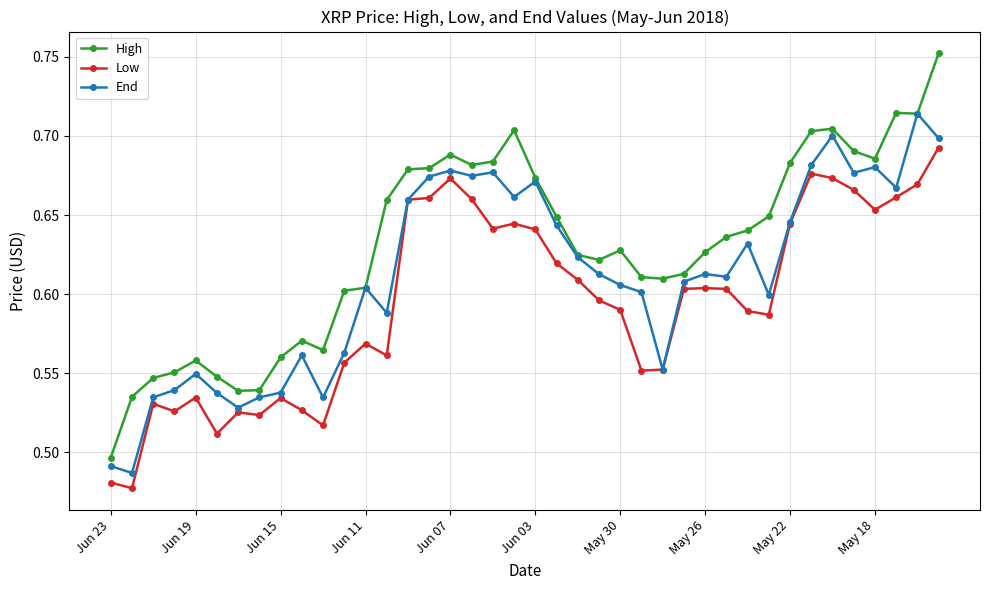

Which series has the largest total across all categories?

High